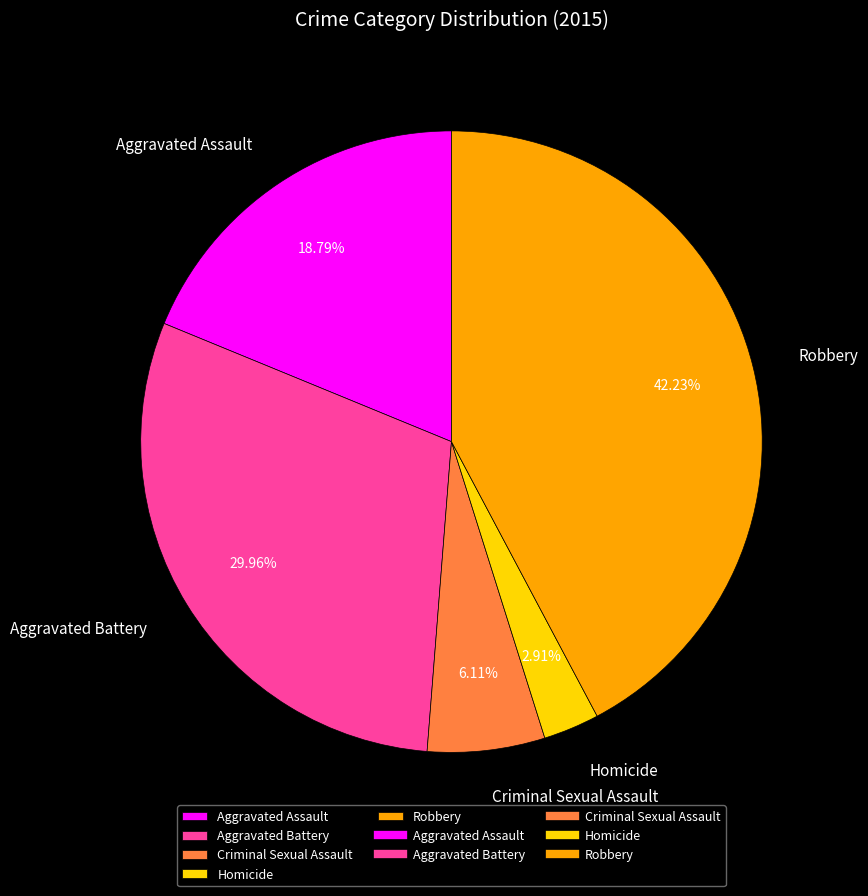

Does Robbery account for over 50% of the chart?

No